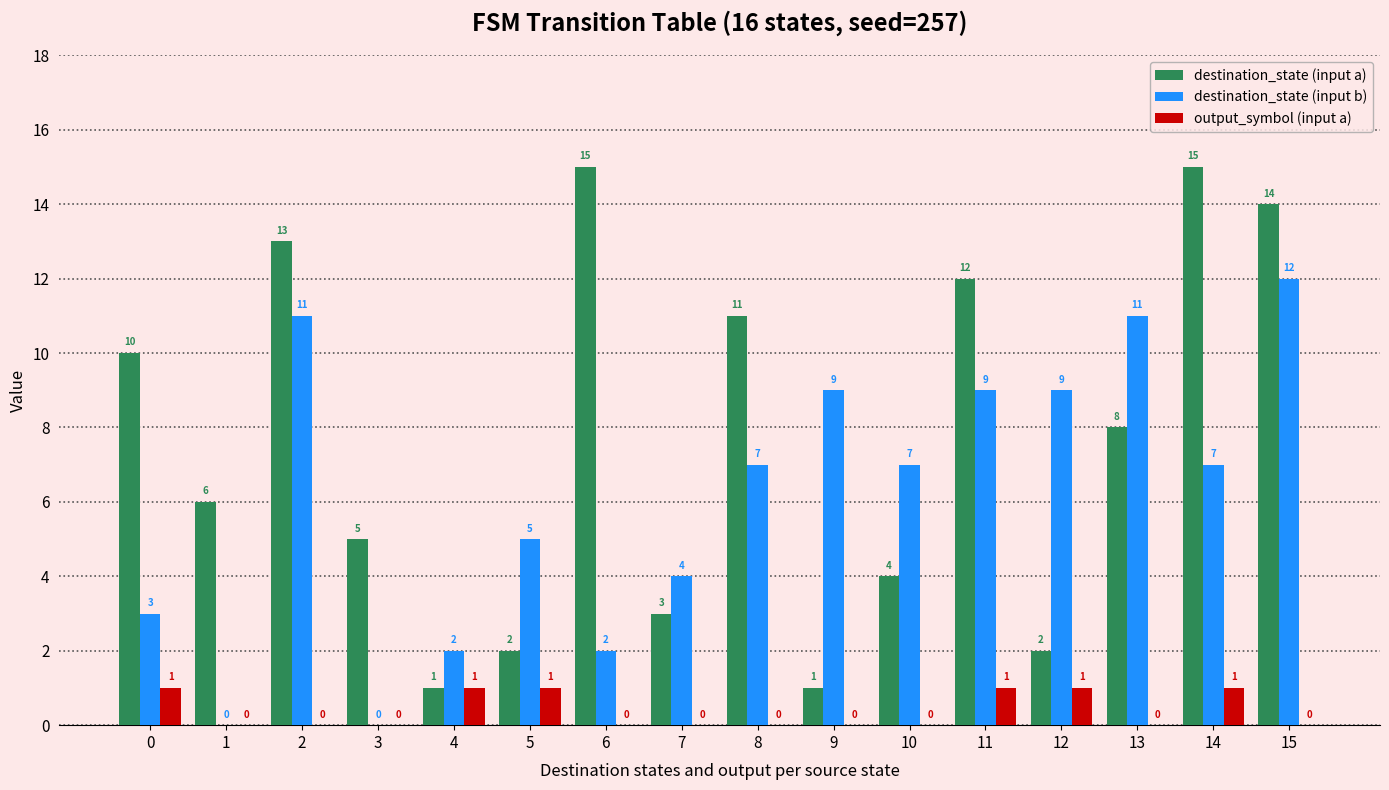

True or false: destination_state (input a) has a value of 2 at 12.

True